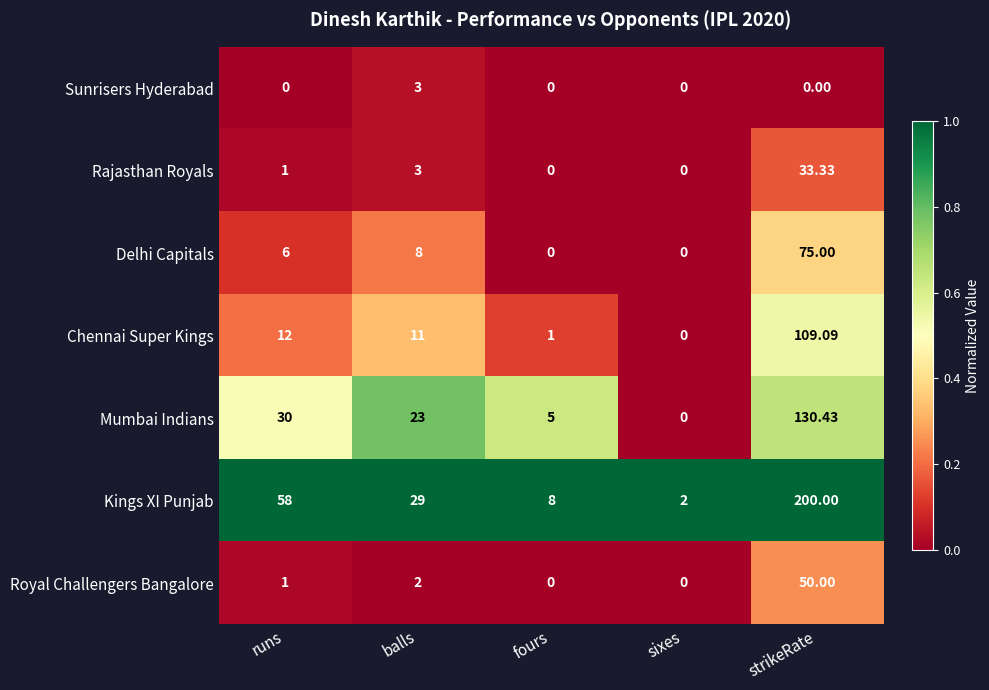

Where does the Mumbai Indians series first go above 23?

runs